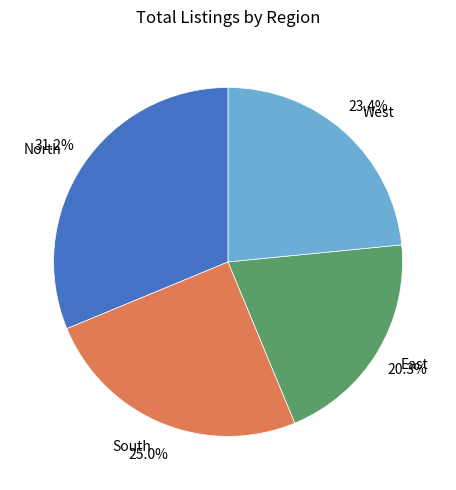

What percentage is the South slice, to the nearest percent?

25%